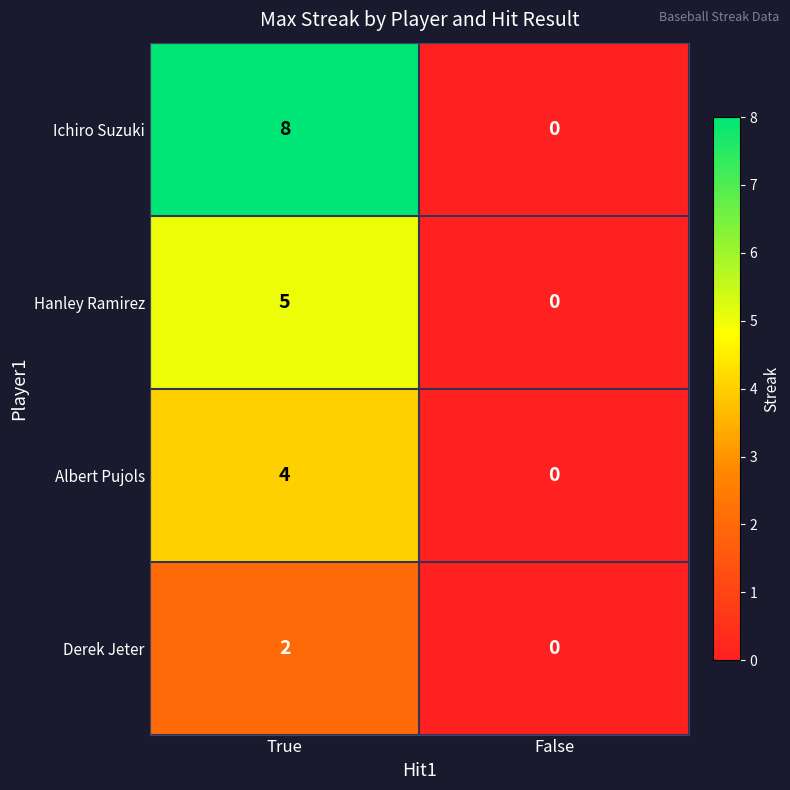

At which category is the sum across all series the highest?

True